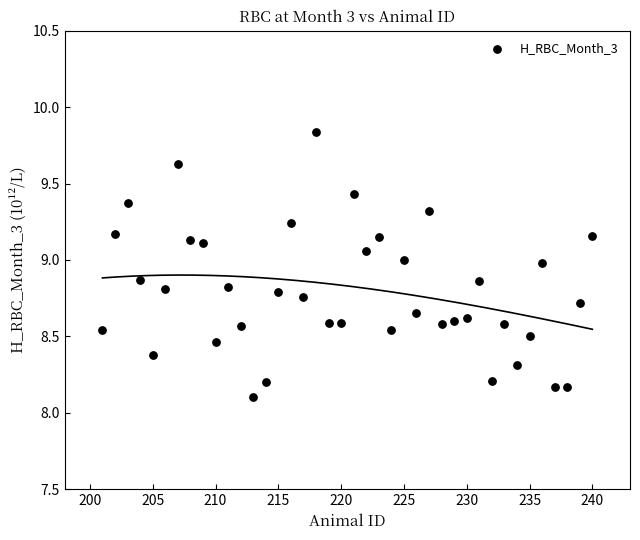

What is the range of Y values (max minus min)?

1.7